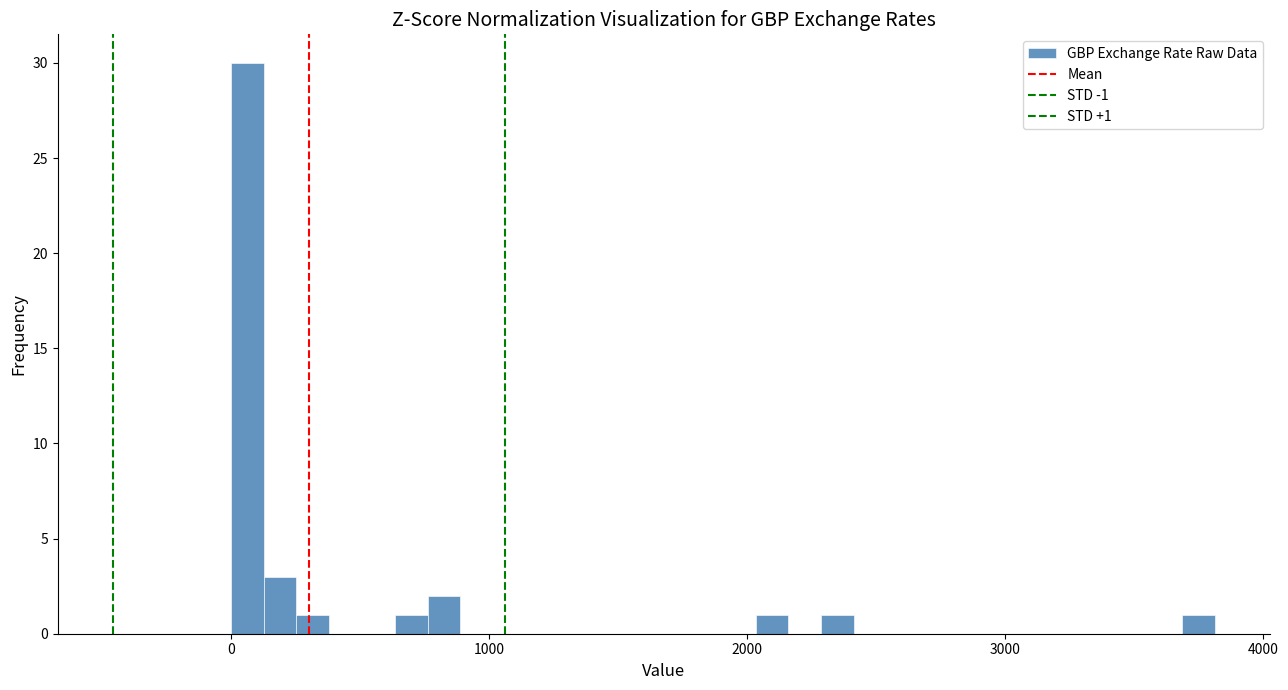

Around what value on the x-axis is the tallest bar? Give the approximate position of its centre, as read against the axis.

100